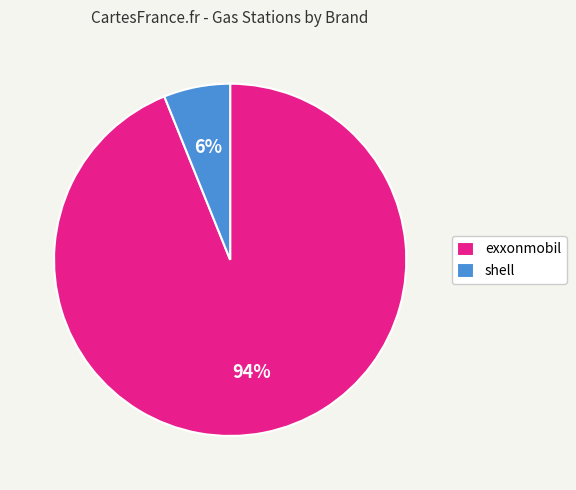

Which slice is the smallest?

shell